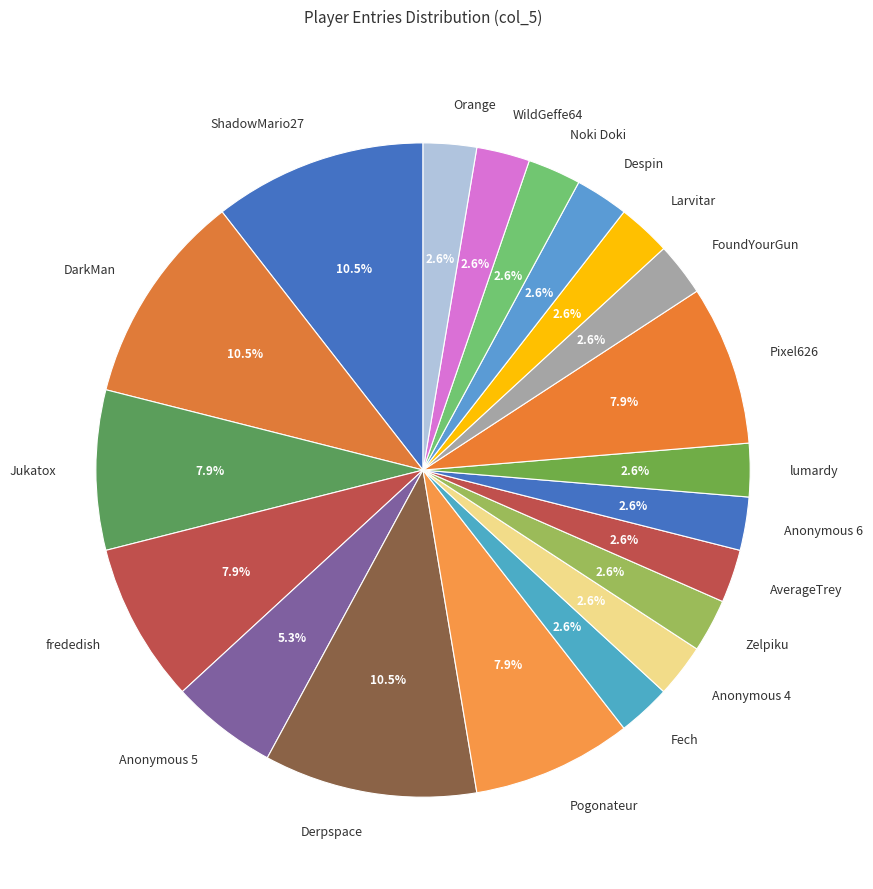

Does any single category account for the majority?

No